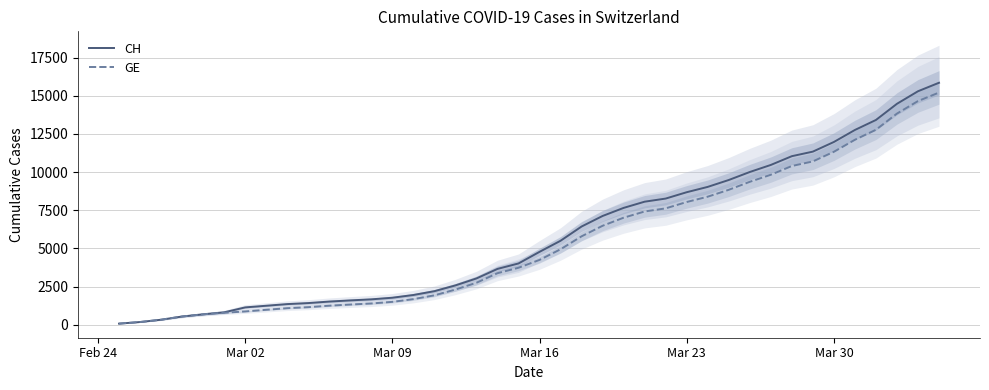

What is the highest value of the CH series?

15850